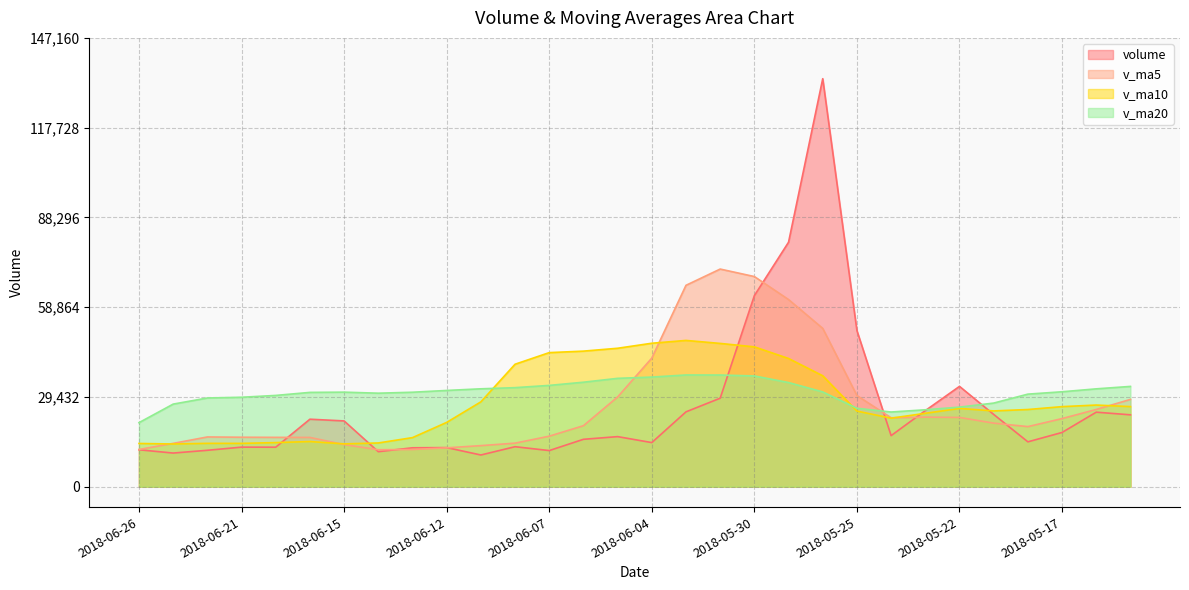

What is the spread (max minus min) of values at 2018-05-16?

7648.9